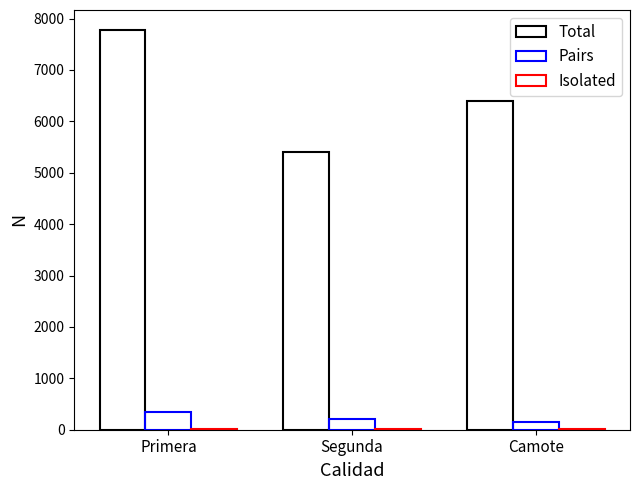

Are the bars horizontal?

No